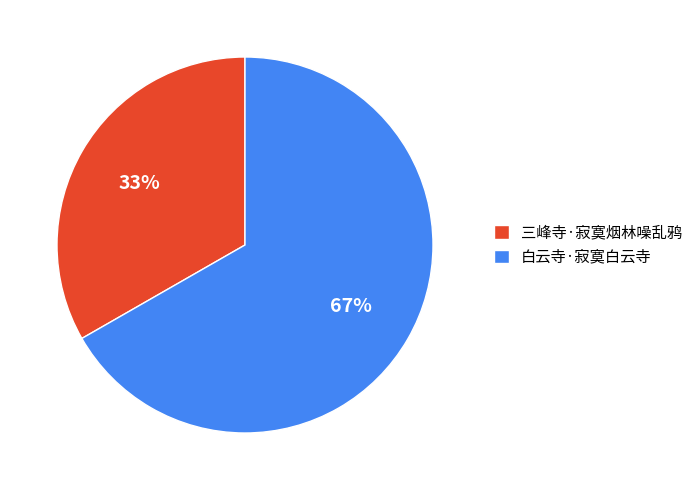

To the nearest percent, what portion does 三峰寺·寂寞烟林噪乱鸦 represent?

33%